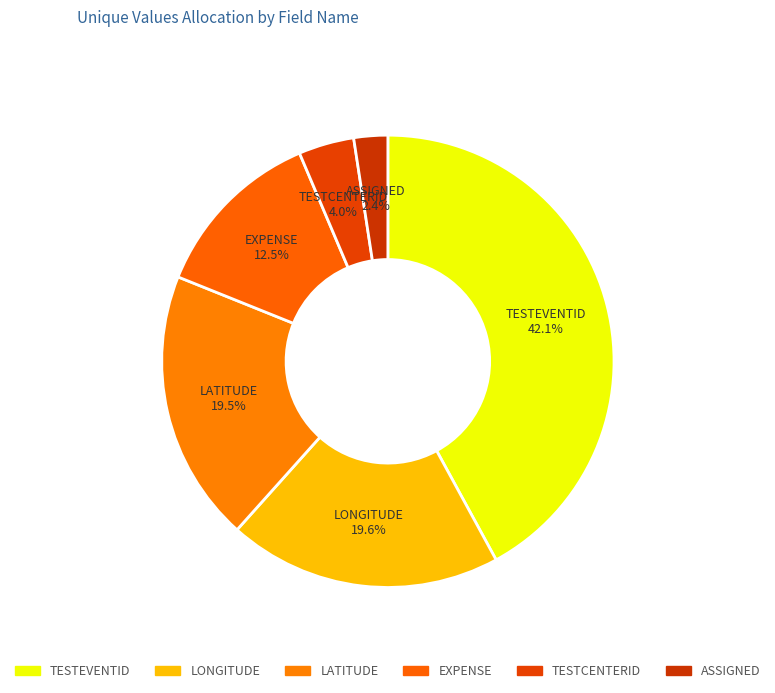

Which slice is the largest?

TESTEVENTID